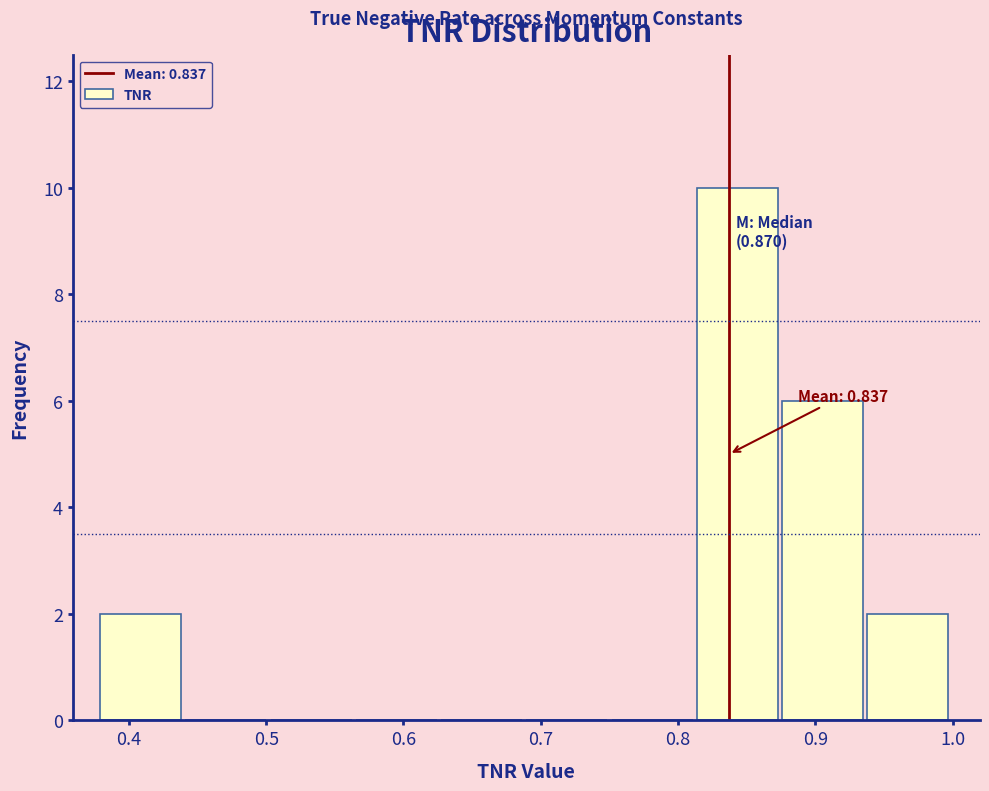

Which range on the x-axis has the tallest bar?

0.81 to 0.88